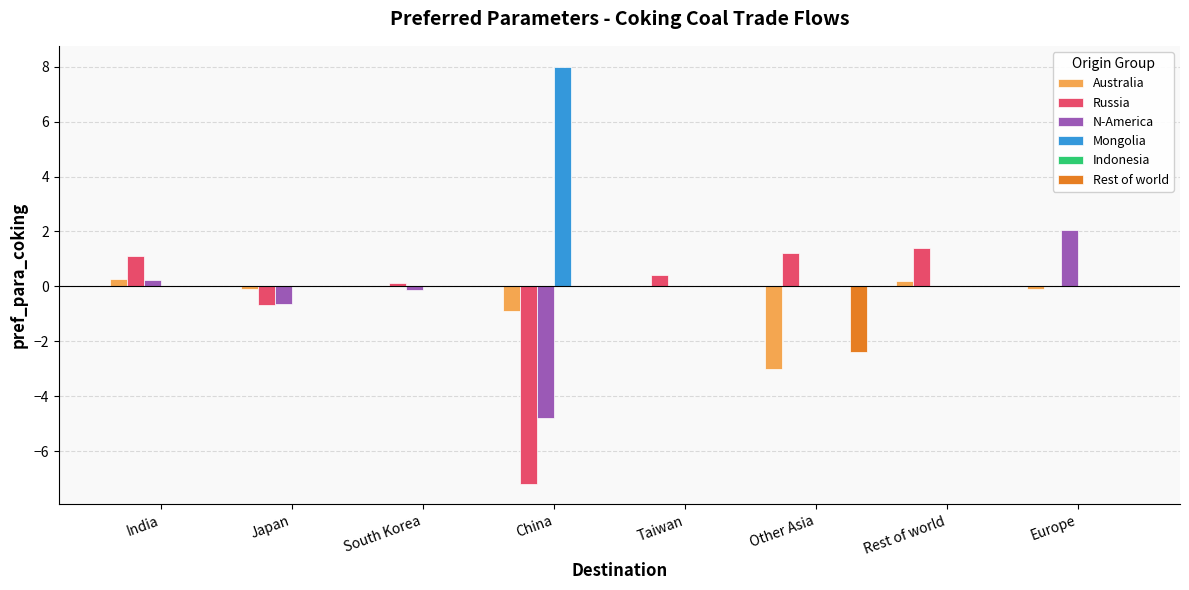

At which label does Russia first exceed 0?

India